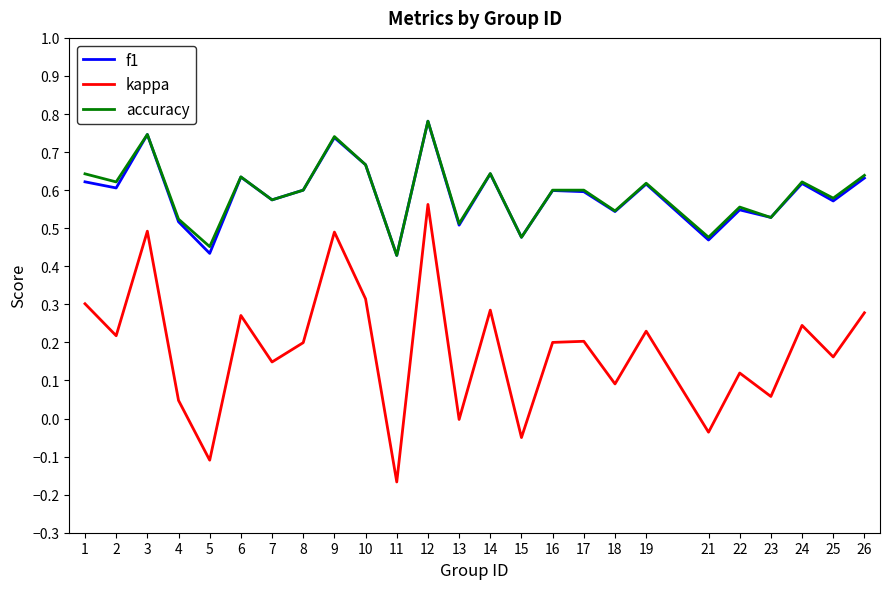

Which series has the largest range (max minus min)?

kappa